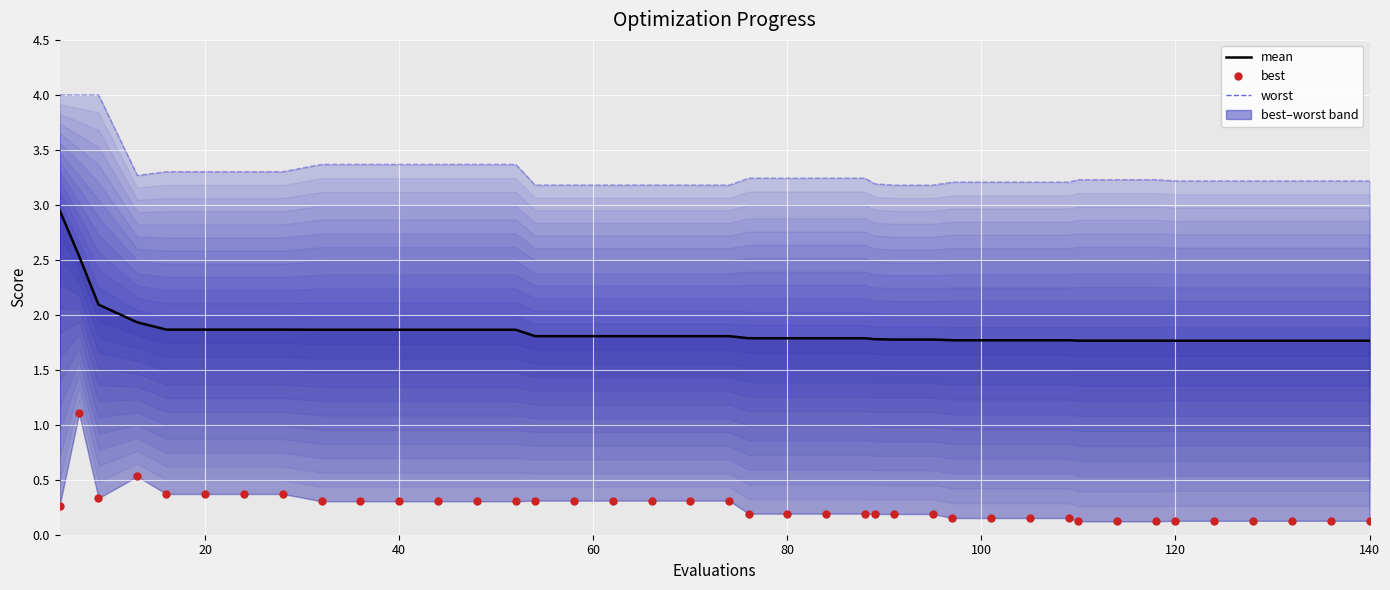

What is the smallest value displayed?

0.1